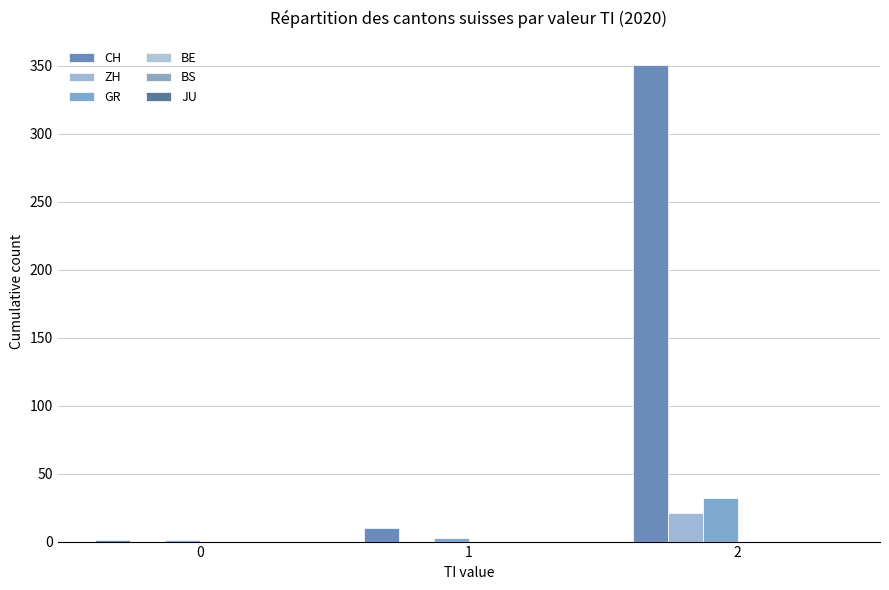

Rank the series by their maximum value, from highest to lowest.

CH, GR, ZH, BE, BS, JU